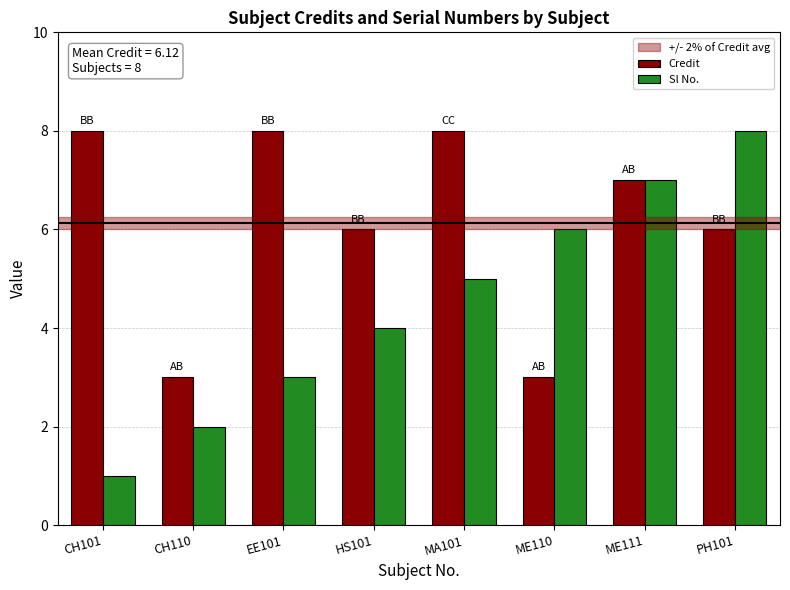

How many series are shown in this chart?

2